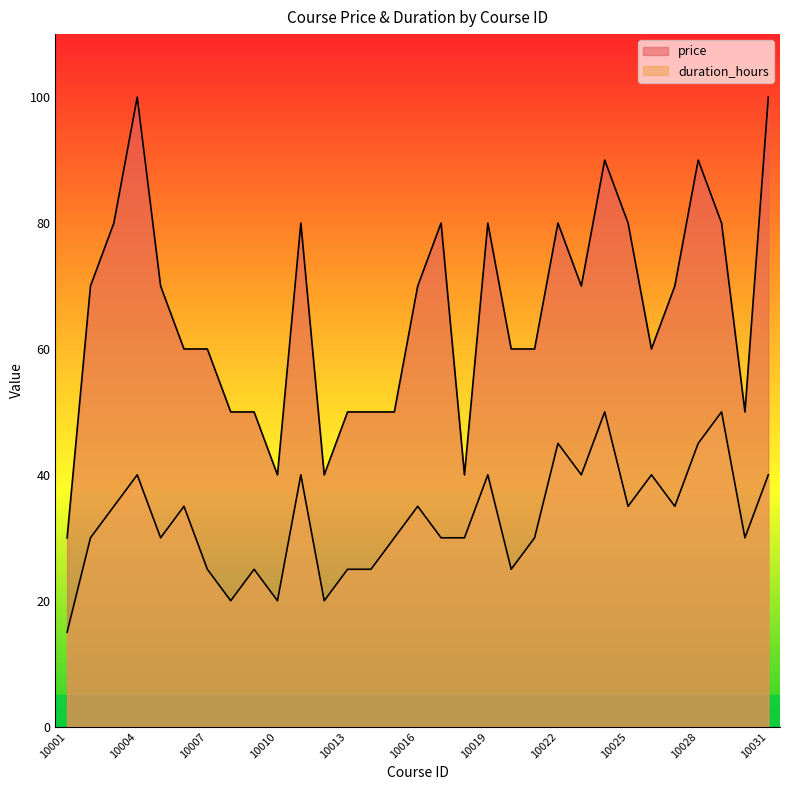

True or false: duration_hours has more than 0 points higher than both neighbors.

True